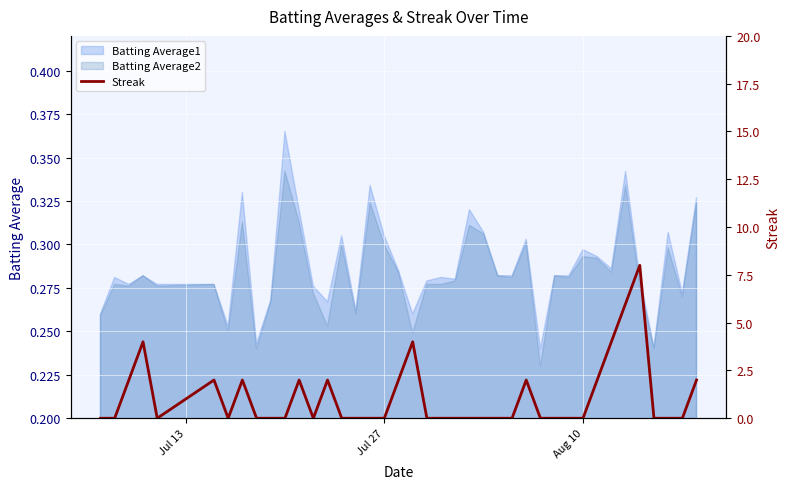

Reading right to left, what are all the values shown in this chart?

2	0	0	0	8	6	4	2	0	0	0	0	2	0	0	0	0	0	0	0	4	2	0	0	0	0	2	0	2	0	0	0	2	0	2	0	4	2	0	0